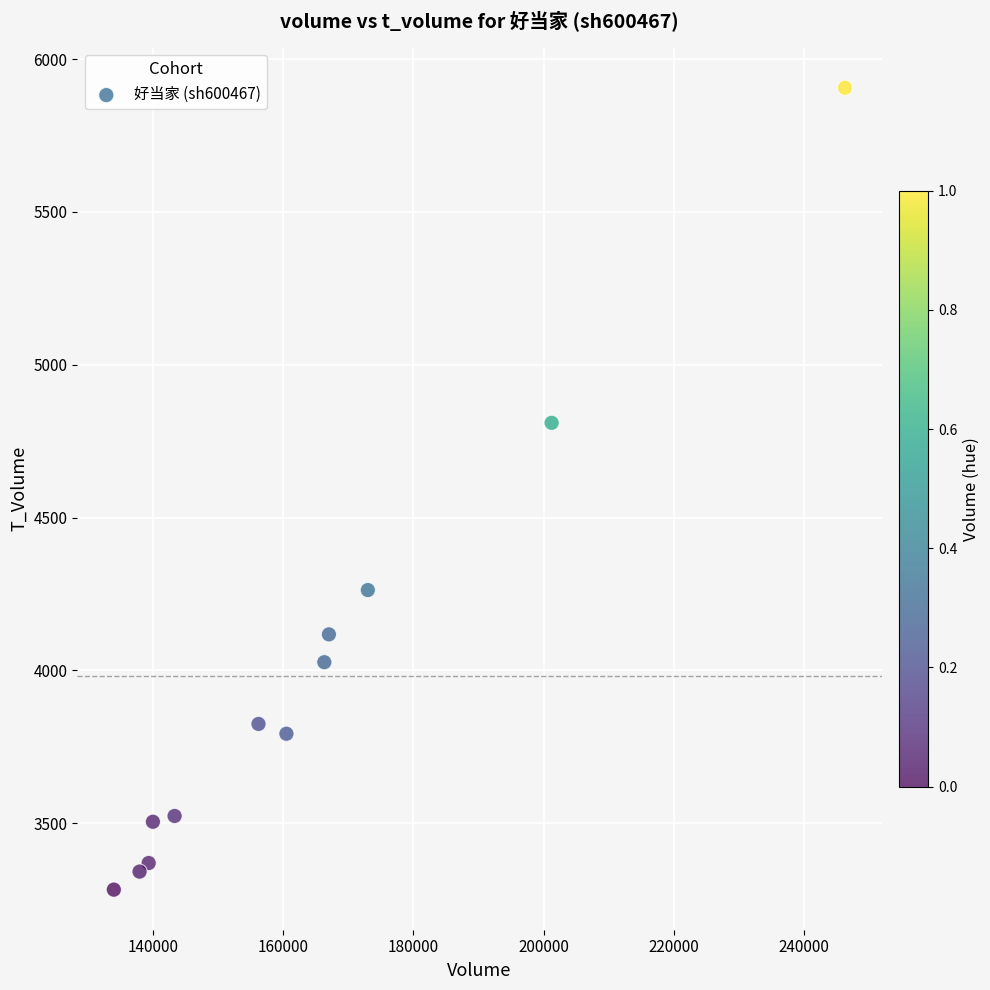

What is the range of Y values (max minus min)?

2623